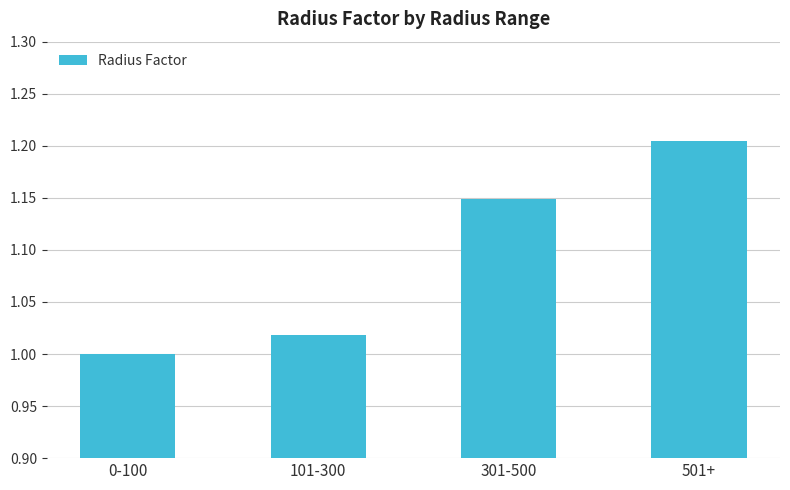

What is the ratio of the value at 101-300 to the value at 501+?

0.8